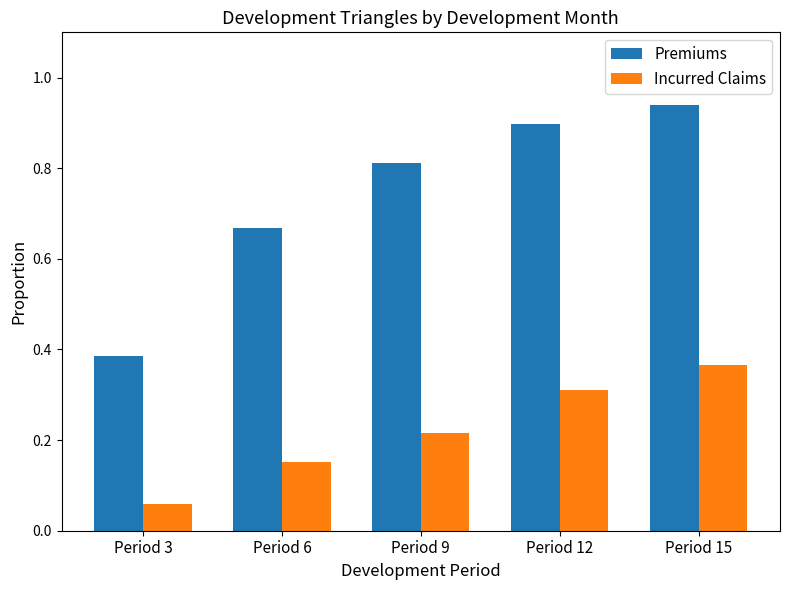

Which series has the widest spread of values?

Premiums